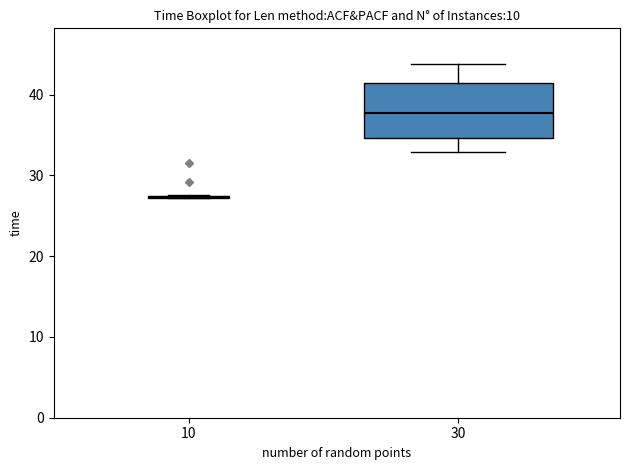

Where does the upper whisker of the box at x = 30 end on the y-axis? The values are not printed on the chart, so give them approximately, as read against the axis.

44